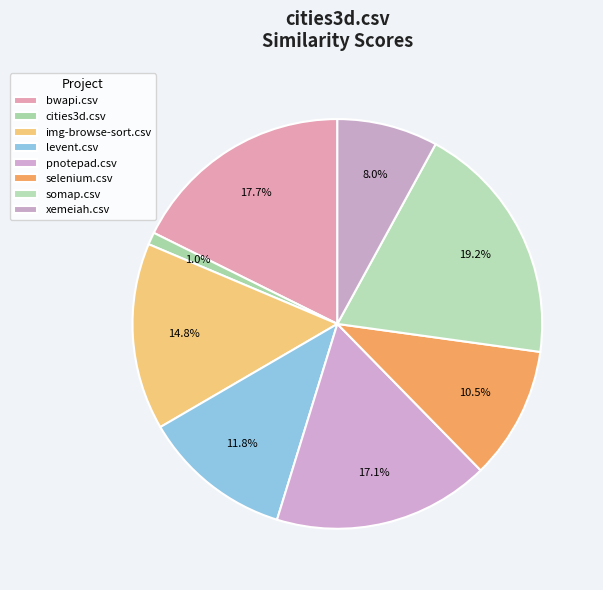

To the nearest percent, what percentage of the pie is selenium.csv?

10%